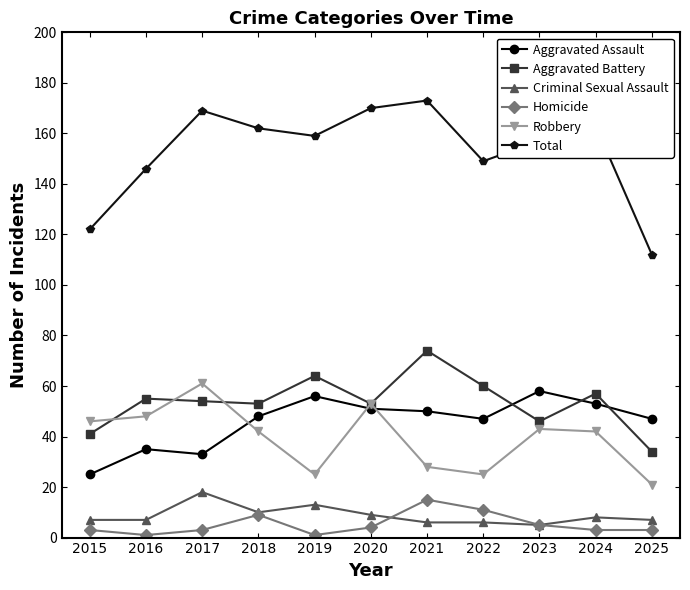

At how many categories does at least one series exceed 66?

11